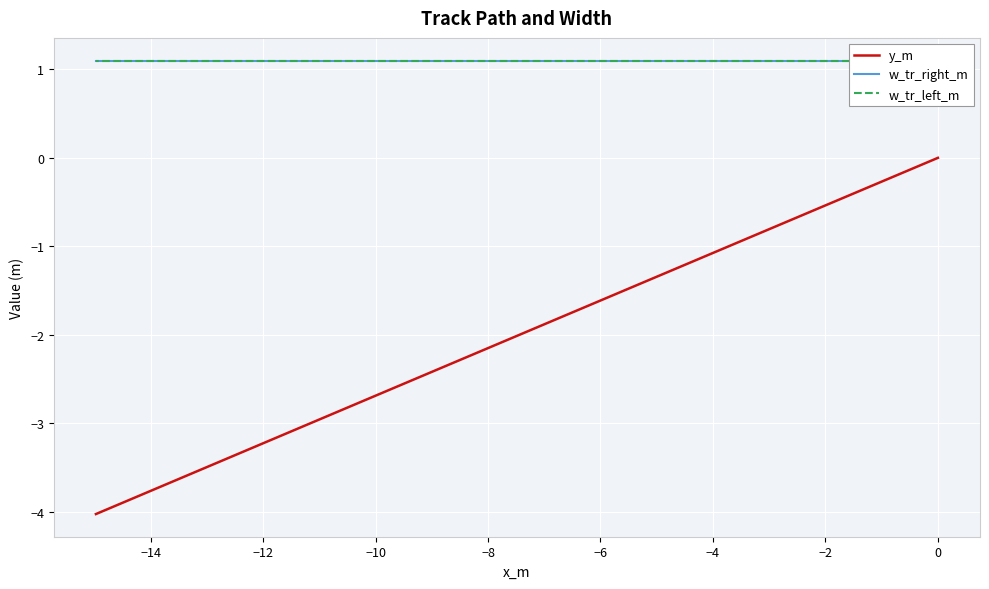

True or false: w_tr_left_m has a value of 1.8 at 0.

False